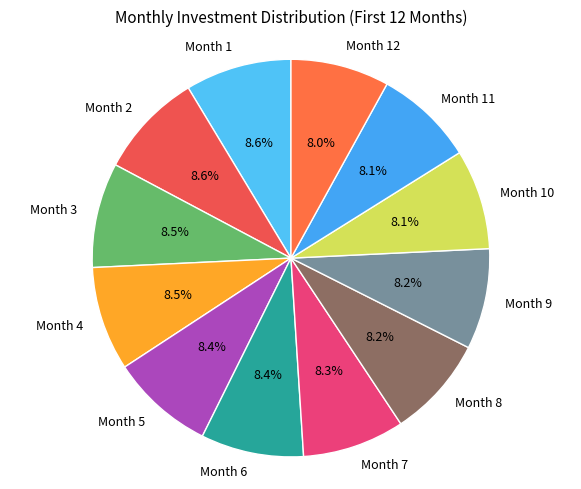

To the nearest percent, what is the combined percentage of Month 11 and Month 10?

16%